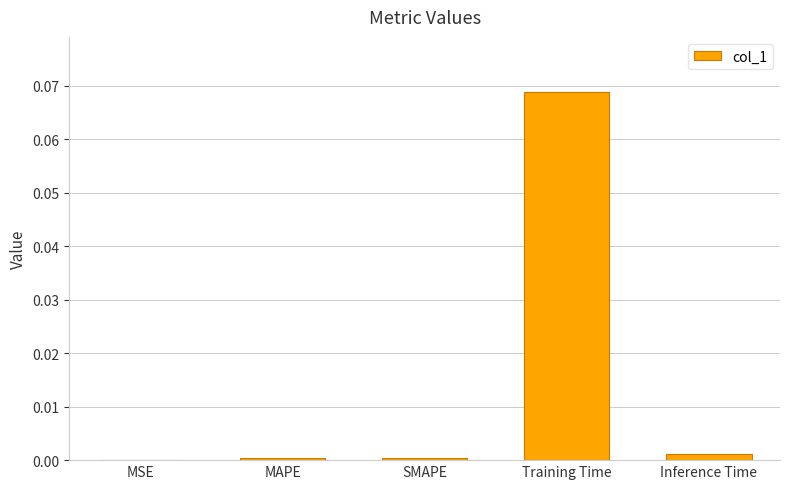

The value at Inference Time is 0.0. True or false?

True